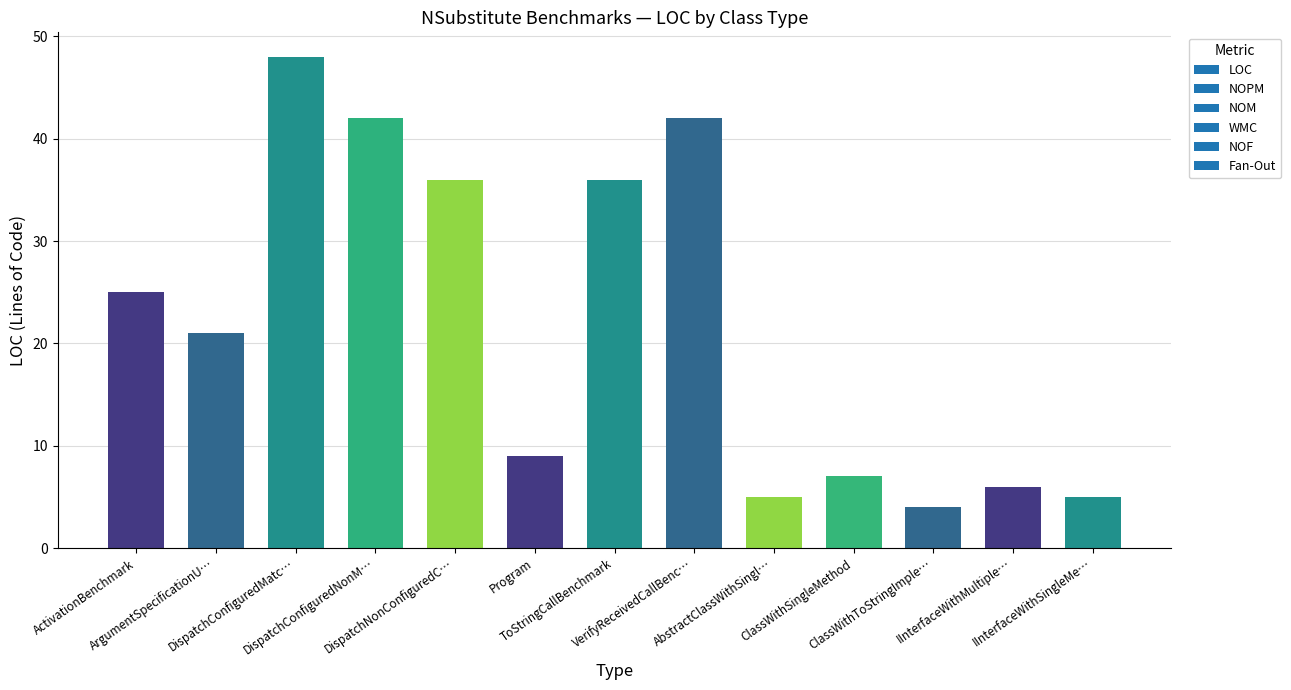

What is the value of the 12th bar from the left?

6